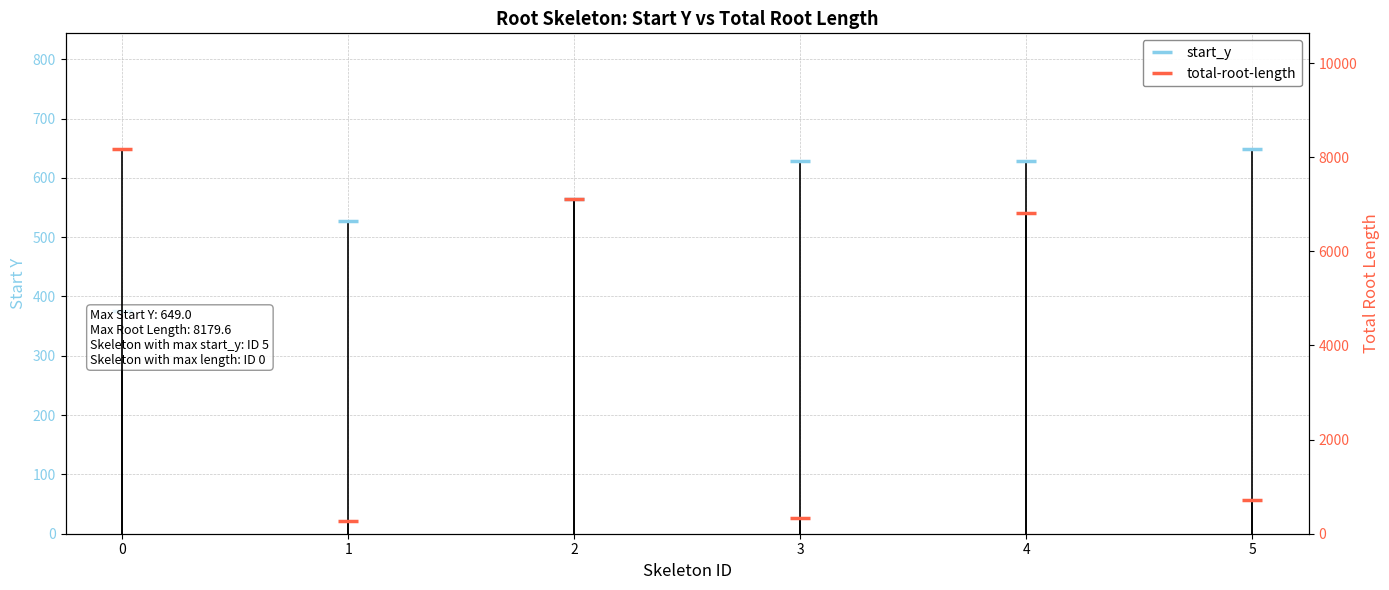

Is the value of total-root-length at 4 greater than the value of start_y at 0?

Yes